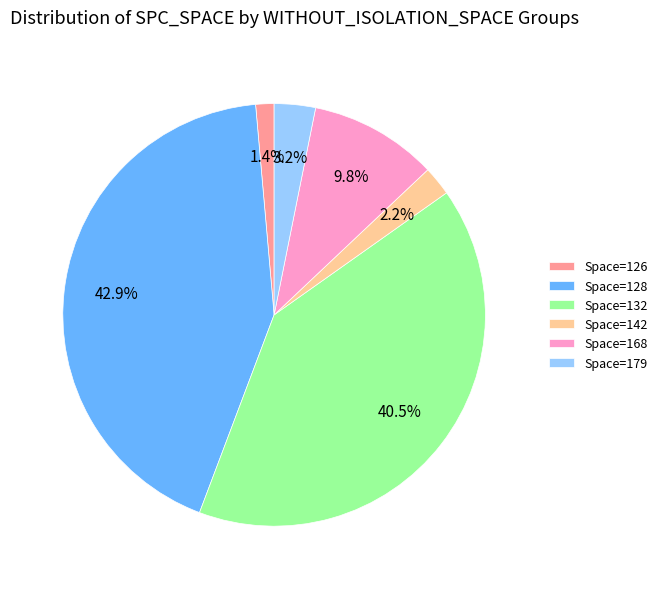

Does Space=126 represent more than half of the total?

No